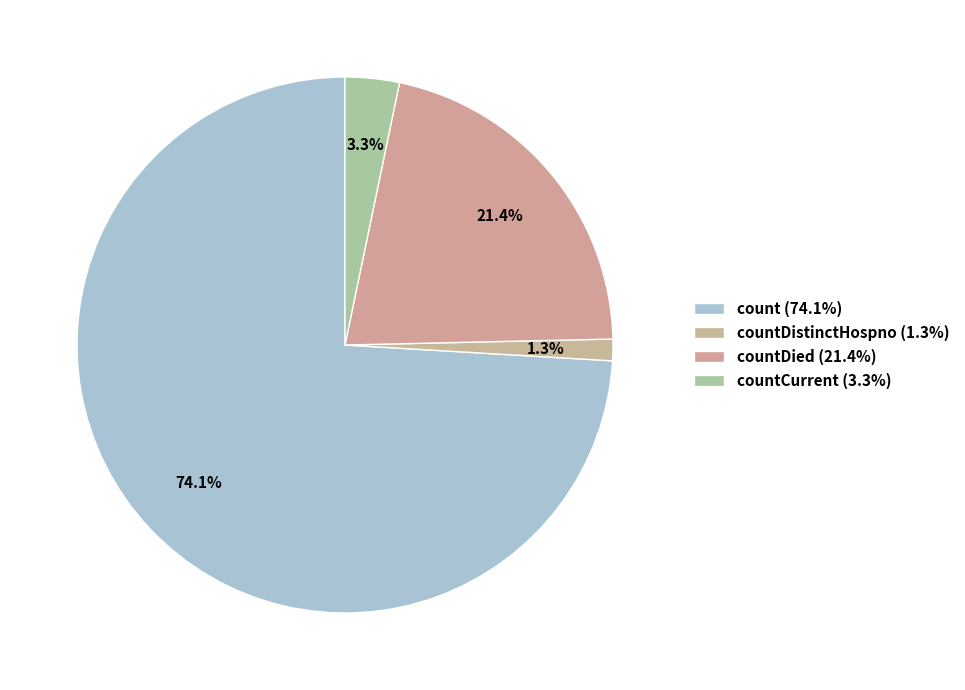

Rank the categories by value from highest to lowest.

count (74.1%), countDied (21.4%), countCurrent (3.3%), countDistinctHospno (1.3%)